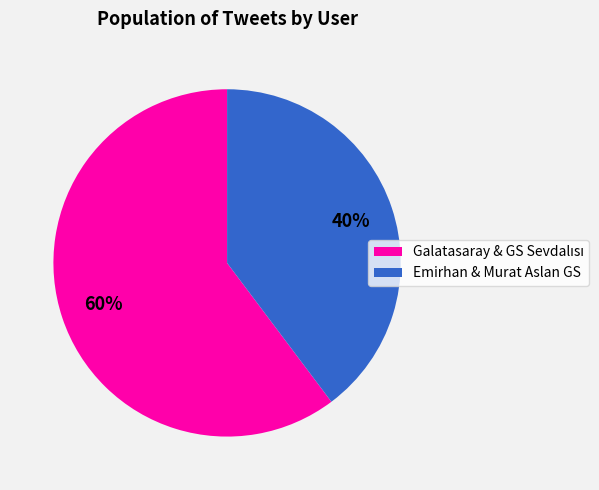

Is there any slice that represents more than half of the pie?

Yes